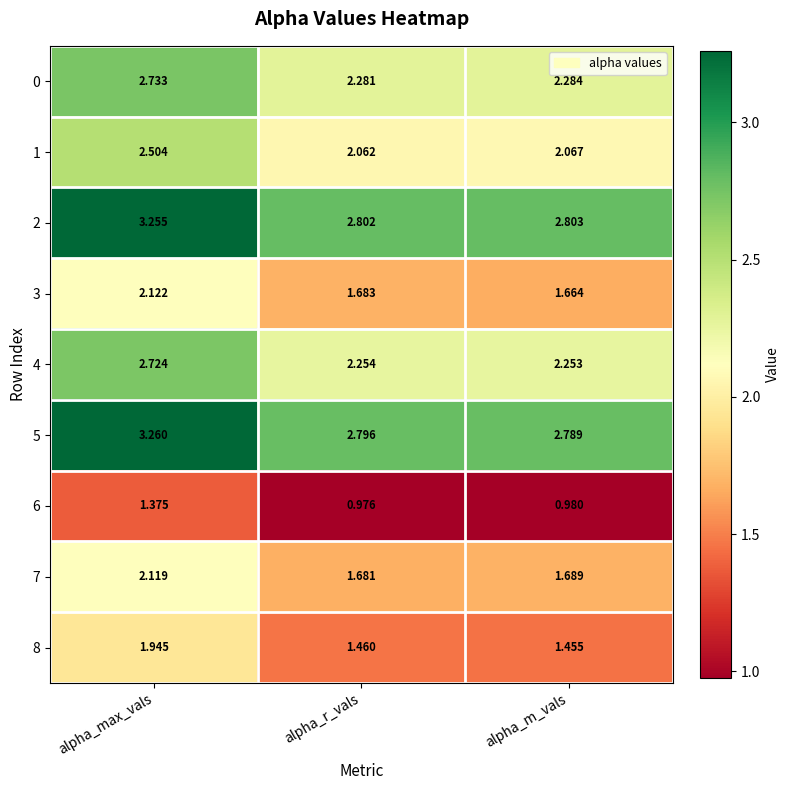

Which series has the largest total across all categories?

2